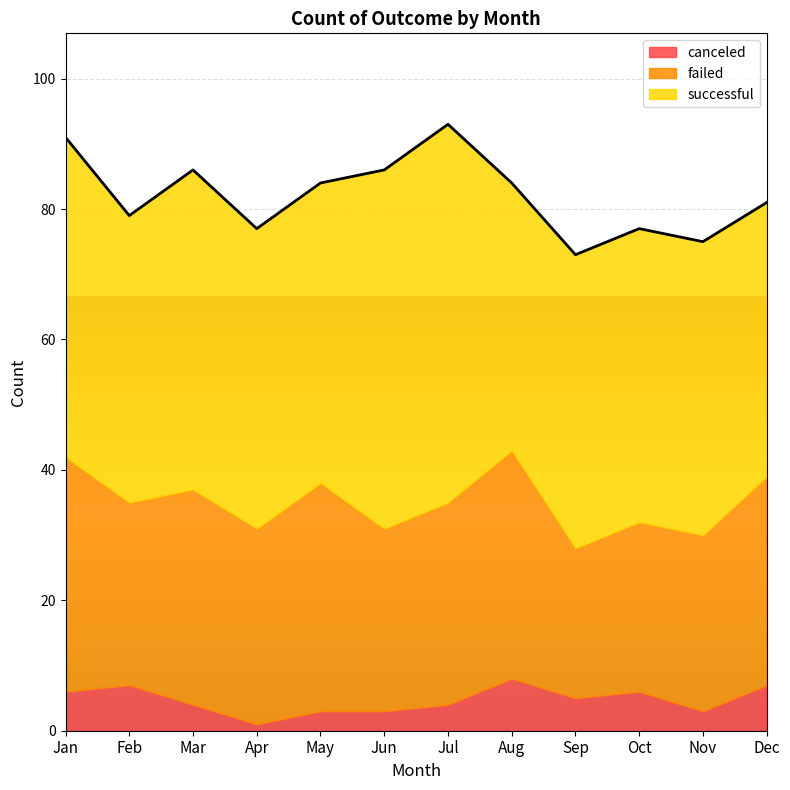

What is the difference between the successful values at Feb and Dec?

2